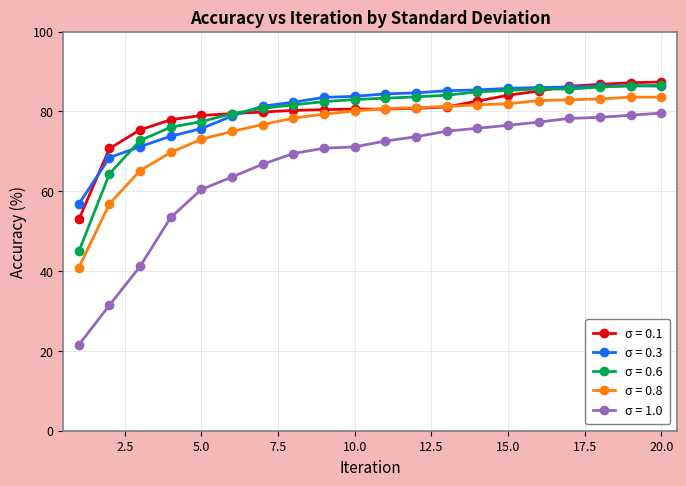

Which series has the largest range (max minus min)?

σ = 1.0